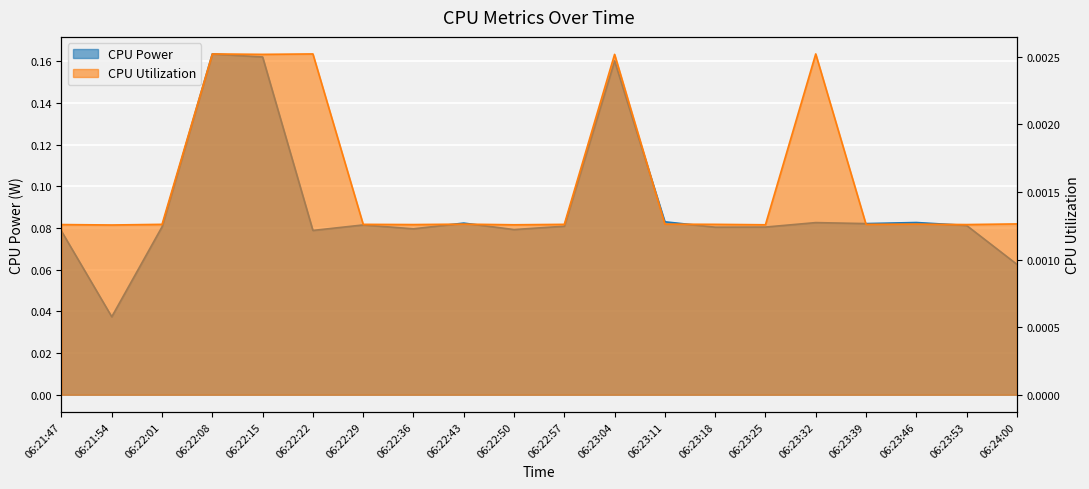

Count the number of categories in the chart.

20